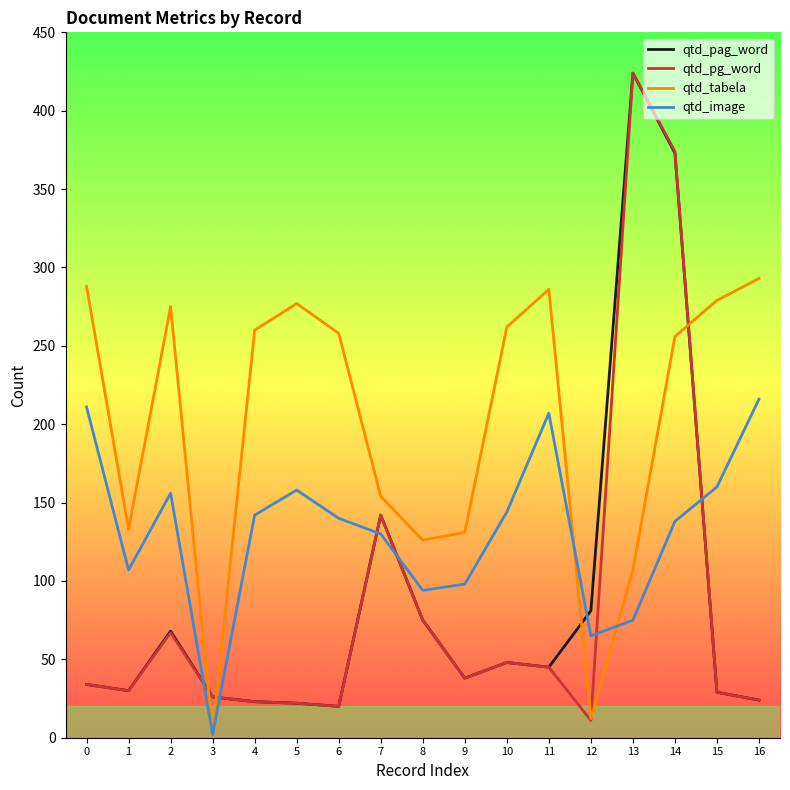

How many values in the qtd_pg_word series are below 34?

8